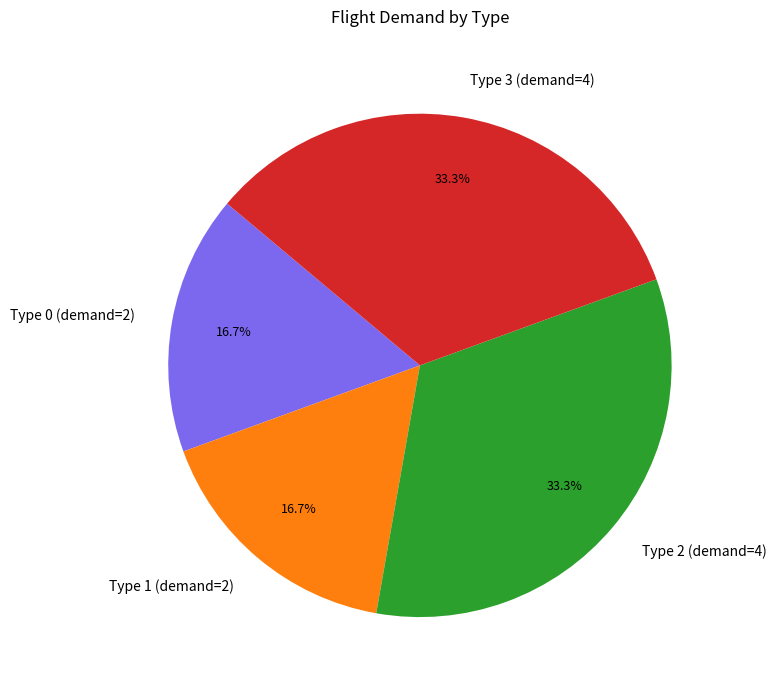

What portion of the pie excludes Type 2 (demand=4)?

66.7%